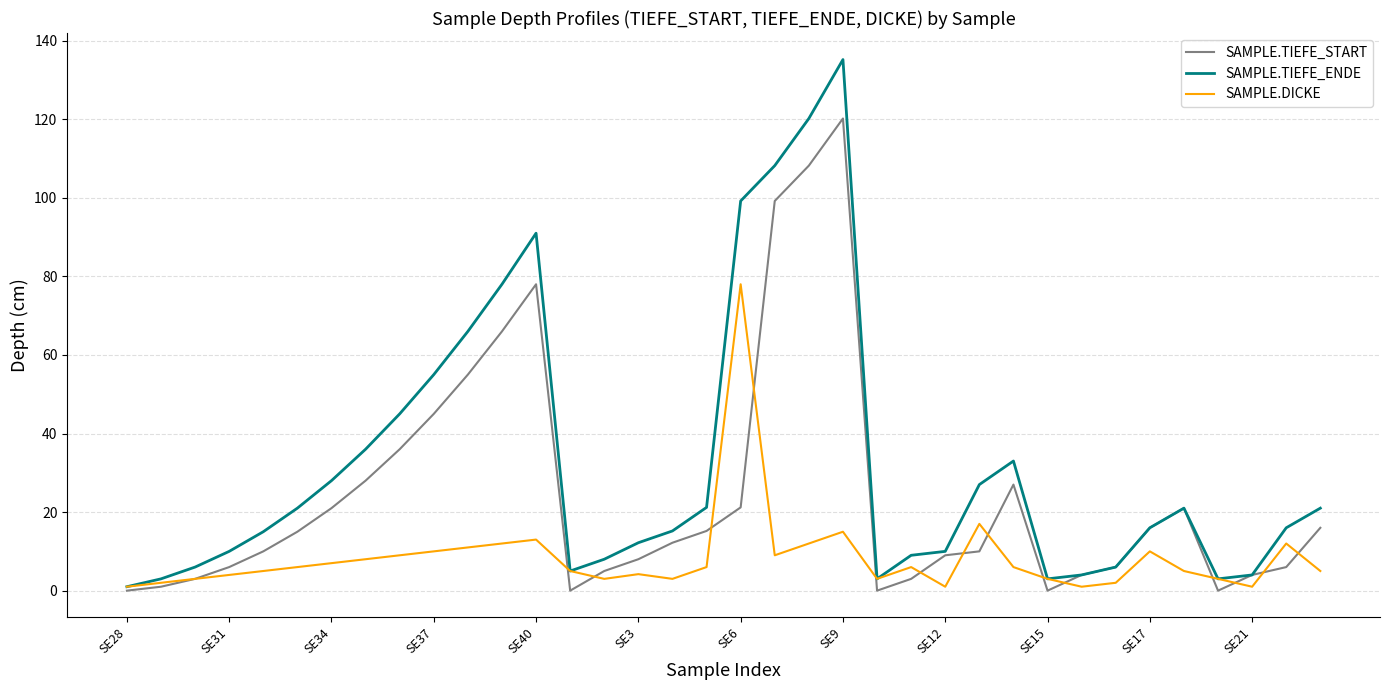

Rank the series by their average value, from highest to lowest.

SAMPLE.TIEFE_ENDE, SAMPLE.TIEFE_START, SAMPLE.DICKE